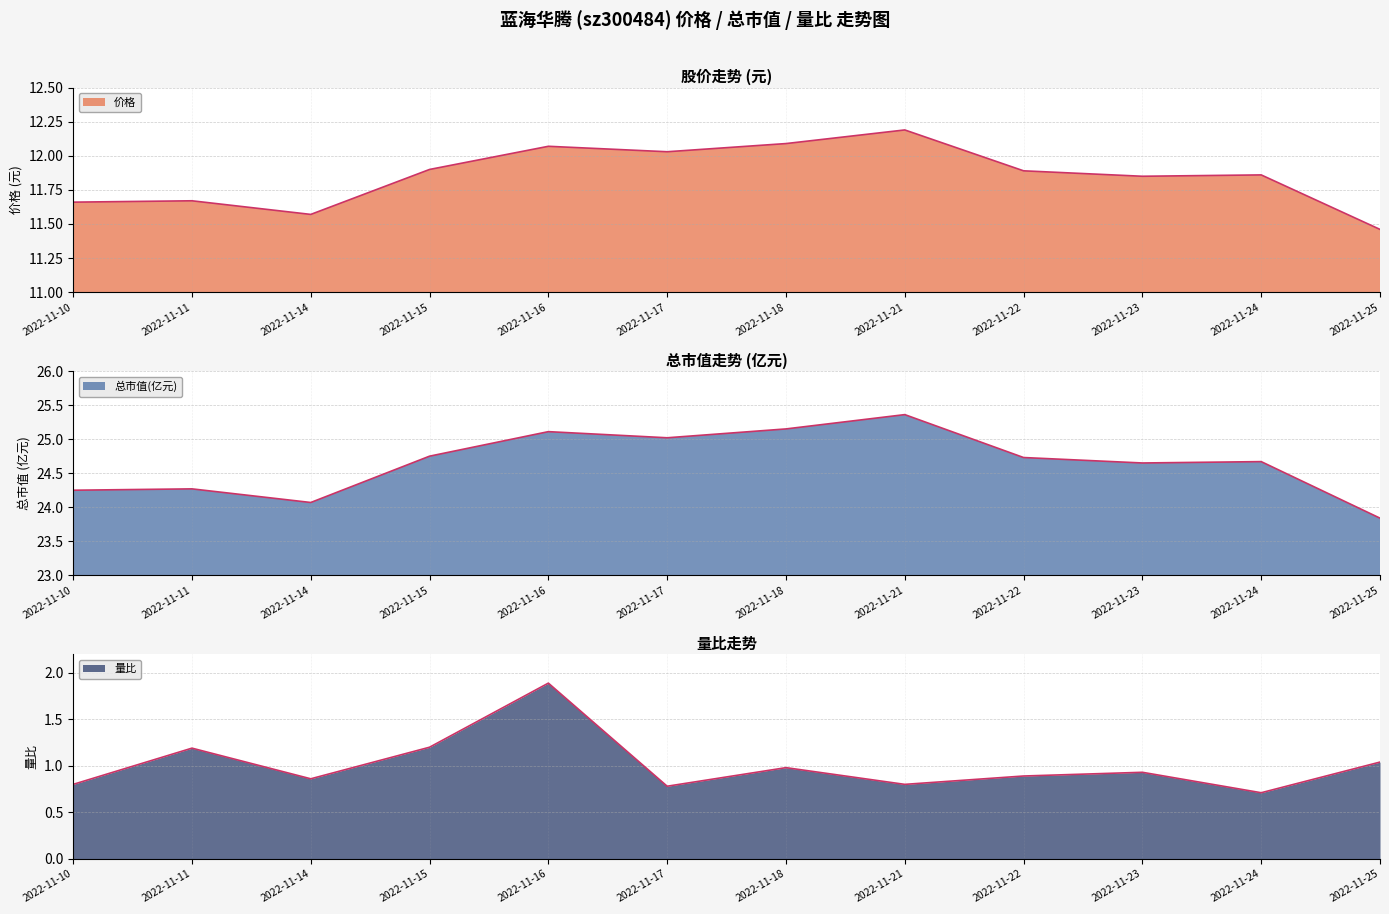

Reading left to right, list all the values displayed in this chart.

价格: 2022-11-10=11.7	2022-11-11=11.7	2022-11-14=11.6	2022-11-15=11.9	2022-11-16=12.1	2022-11-17=12.0	2022-11-18=12.1	2022-11-21=12.2	2022-11-22=11.9	2022-11-23=11.8	2022-11-24=11.9	2022-11-25=11.5
总市值(亿元): 2022-11-10=24.2	2022-11-11=24.3	2022-11-14=24.1	2022-11-15=24.8	2022-11-16=25.1	2022-11-17=25.0	2022-11-18=25.1	2022-11-21=25.4	2022-11-22=24.7	2022-11-23=24.6	2022-11-24=24.7	2022-11-25=23.8
量比: 2022-11-10=0.8	2022-11-11=1.2	2022-11-14=0.9	2022-11-15=1.2	2022-11-16=1.9	2022-11-17=0.8	2022-11-18=1.0	2022-11-21=0.8	2022-11-22=0.9	2022-11-23=0.9	2022-11-24=0.7	2022-11-25=1.0